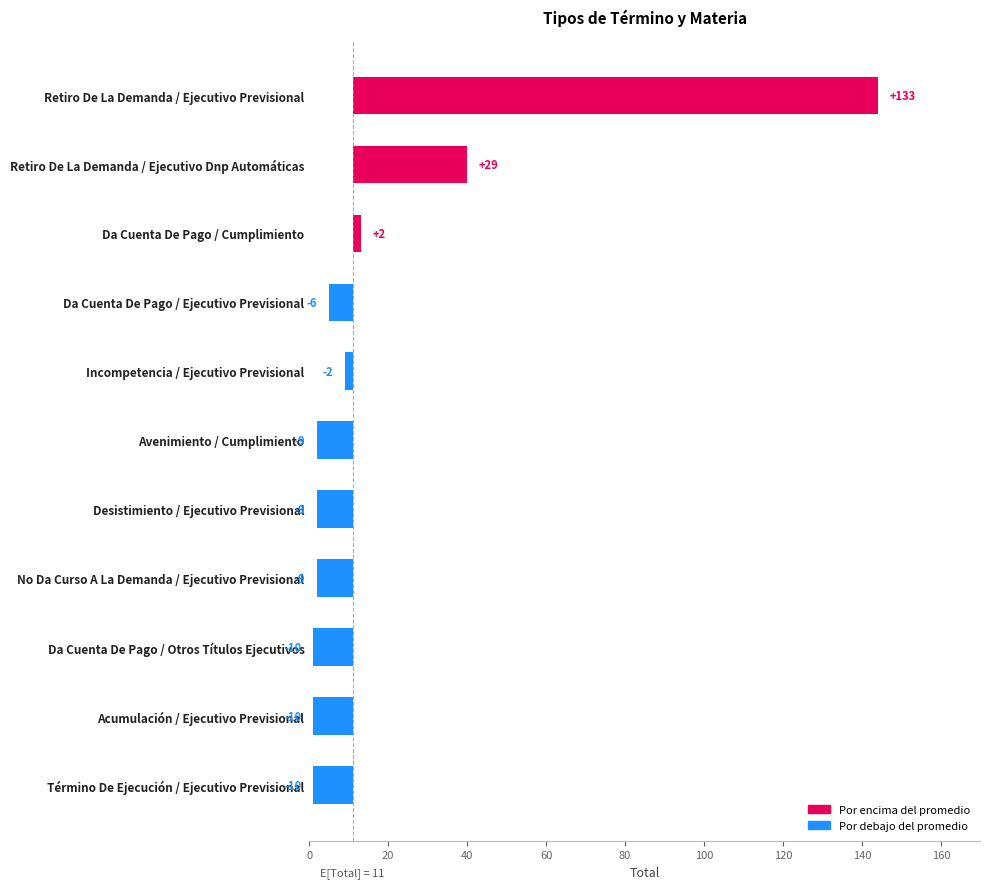

What is the difference between the second highest and second lowest values?

39